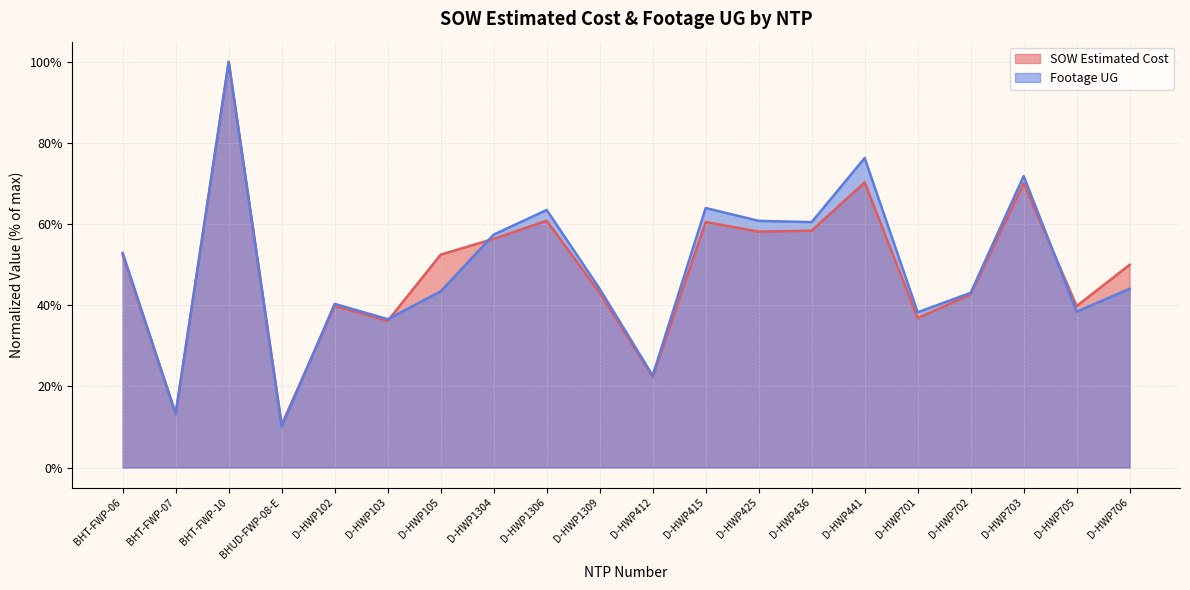

What is the label of the 16th point from the left?

D-HWP701